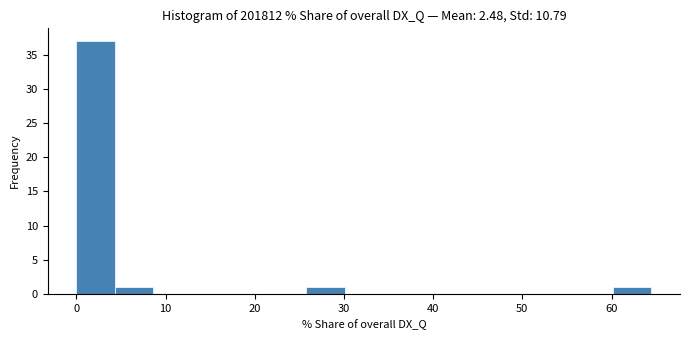

Reading left to right, list every bar in this chart as the range it spans on the x-axis followed by its height. Neither the bar edges nor the heights are printed on the chart, so give them approximately, as read against the axes.

0 to 4: 37
4 to 9: 1
9 to 13: 0
13 to 17: 0
17 to 21: 0
21 to 26: 0
26 to 30: 1
30 to 34: 0
34 to 39: 0
39 to 43: 0
43 to 47: 0
47 to 52: 0
52 to 56: 0
56 to 60: 0
60 to 64: 1